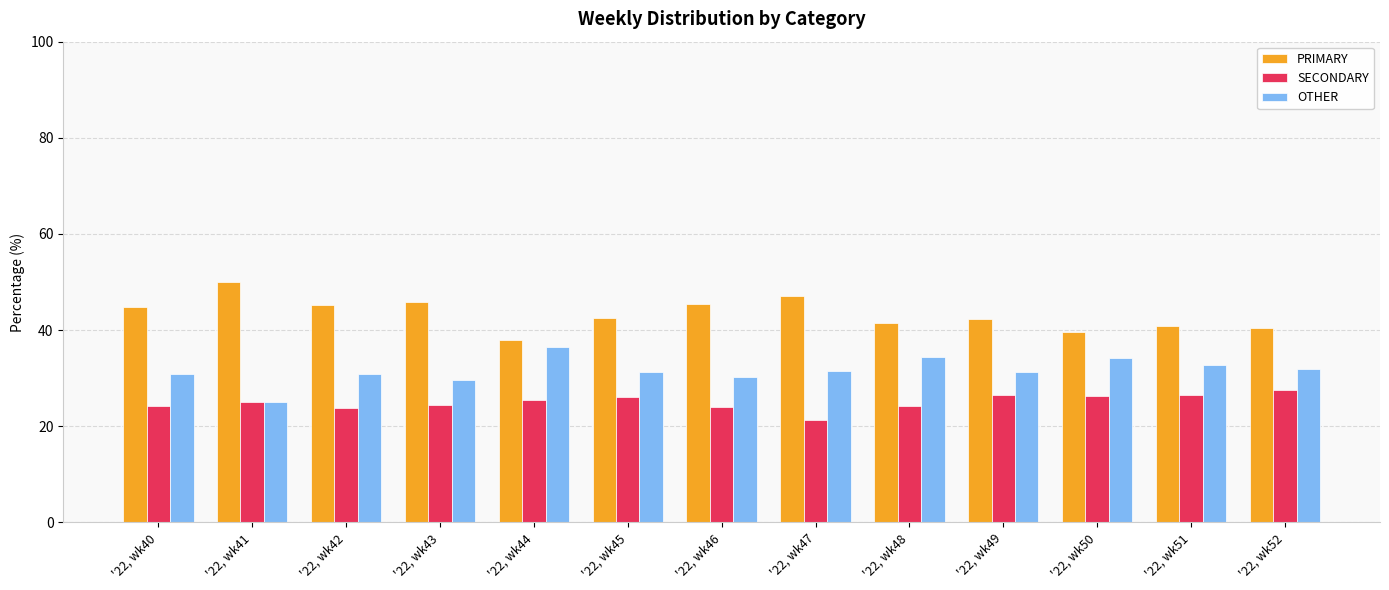

How many series are shown in this chart?

3